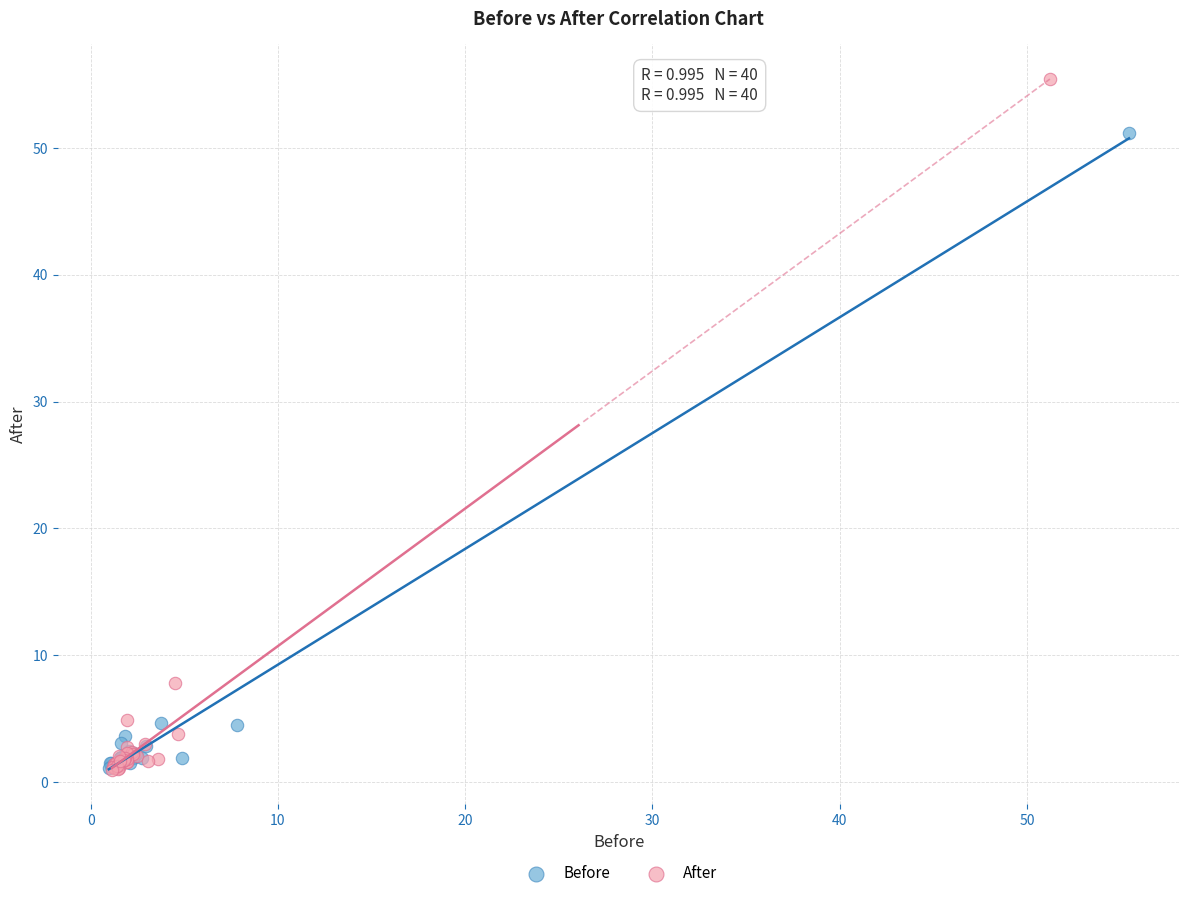

Which series reaches the maximum Y coordinate?

After